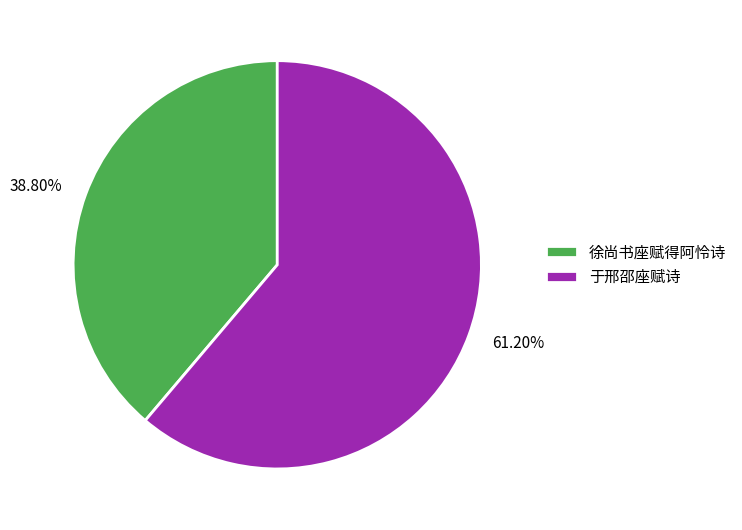

To the nearest percent, what is the difference between the largest and smallest slice percentages?

22%